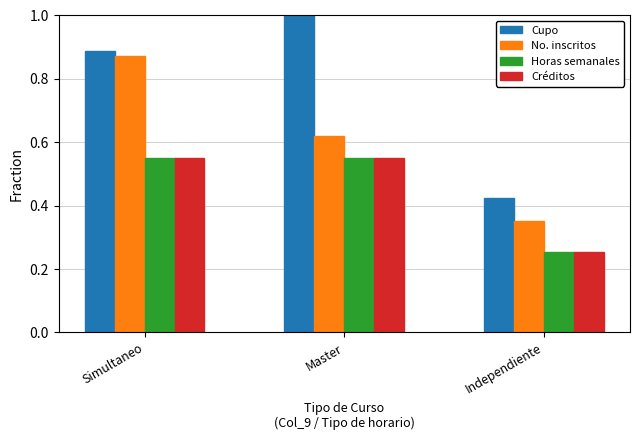

What is the sum of all Cupo values?

2.3